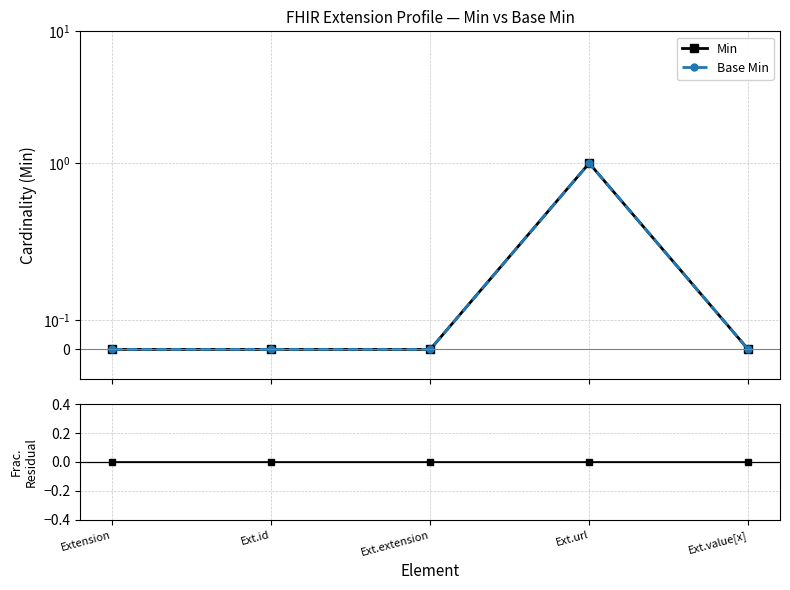

How many categories are shown in the chart?

5